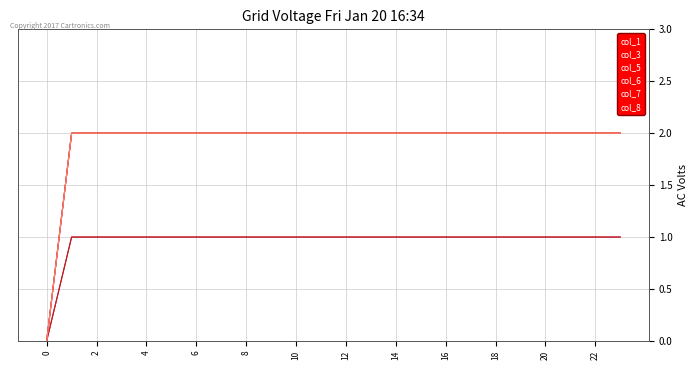

Is this an area chart (filled region under the line)?

No